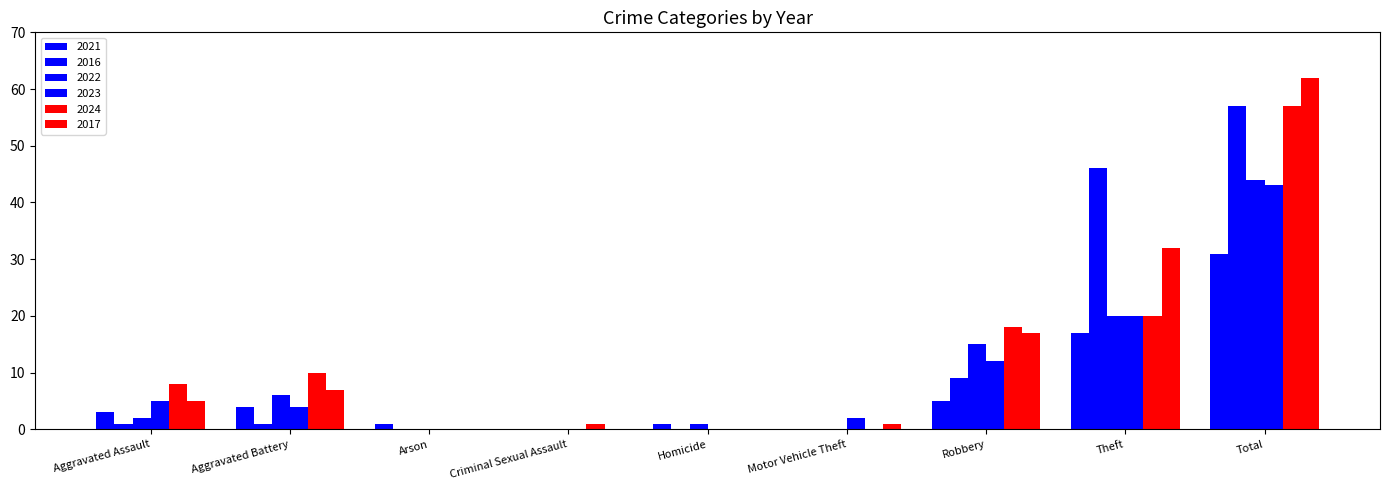

How many groups of bars are there?

9